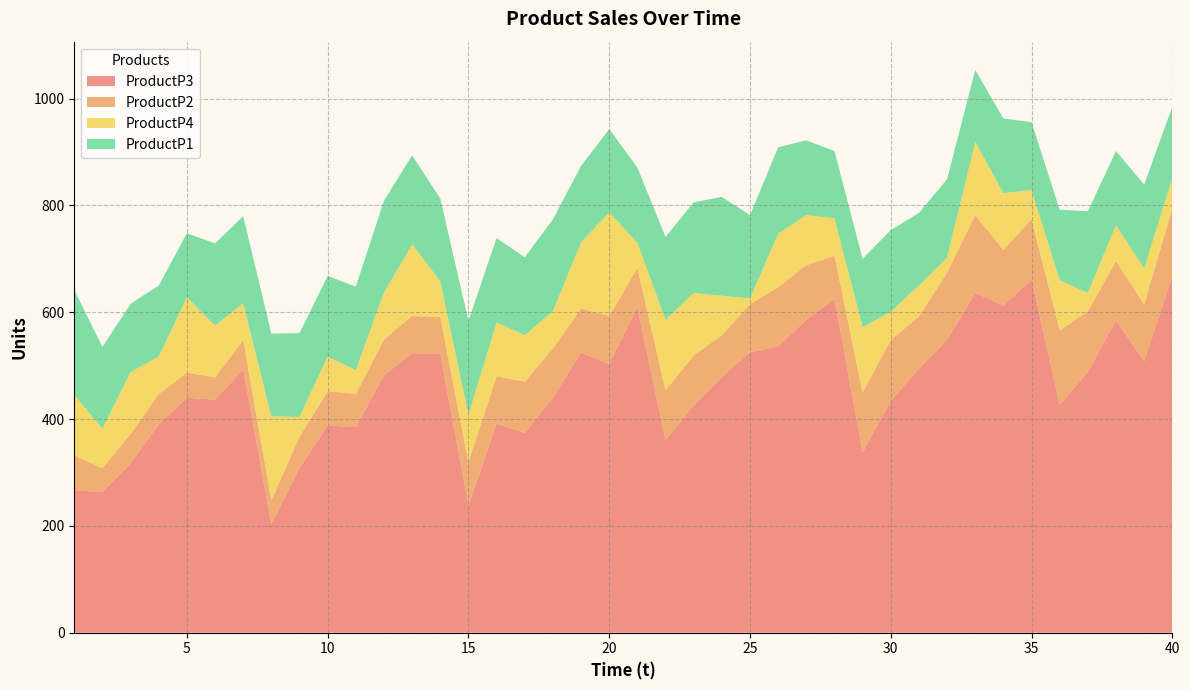

Reading left to right, transcribe all the data shown in this chart.

ProductP3: 266	264	317	390	440	436	493	203	308	388	385	482	523	522	238	392	374	440	525	503	609	360	426	479	525	536	586	625	338	434	494	548	636	613	661	427	488	585	508	667
ProductP2: 66	44	55	57	47	42	55	45	59	64	62	67	70	69	81	88	96	92	82	90	74	94	93	78	90	111	102	81	112	114	98	126	146	104	113	139	114	111	107	127
ProductP4: 113	74	116	70	141	97	69	157	37	65	45	88	134	67	89	101	87	70	124	194	47	132	117	74	11	100	94	70	122	53	58	28	137	106	55	94	34	67	67	57
ProductP1: 197	153	128	133	120	154	163	155	157	151	156	172	167	155	176	158	146	172	143	156	141	155	170	185	156	162	140	126	128	153	136	147	135	140	127	132	153	139	157	134